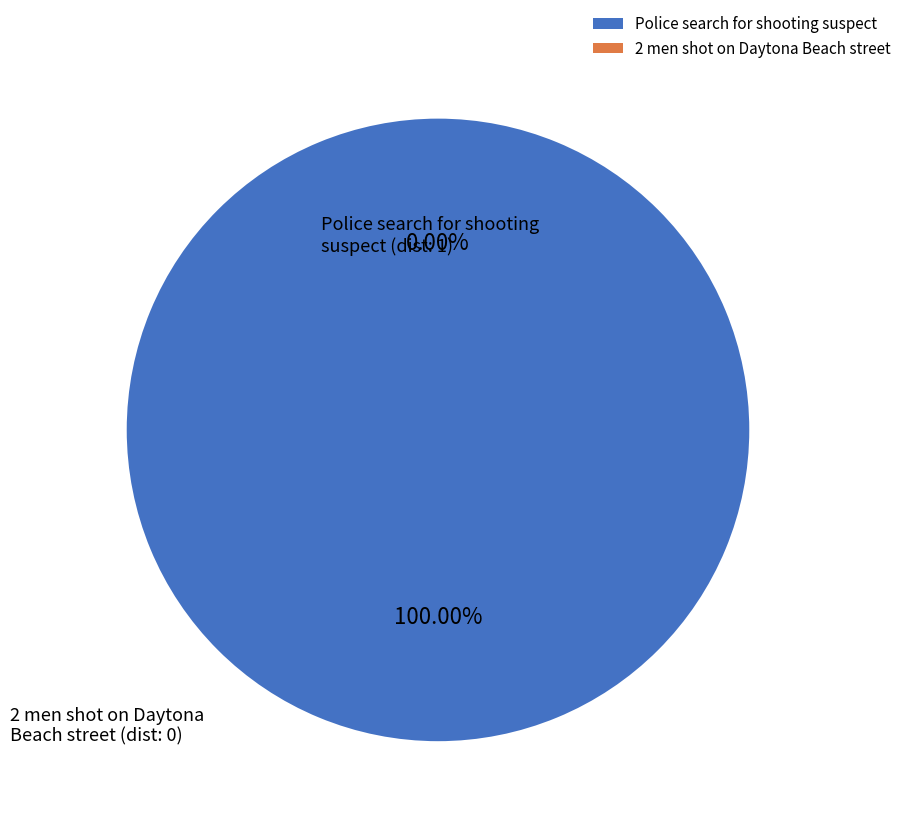

How many slices are in this pie chart?

2